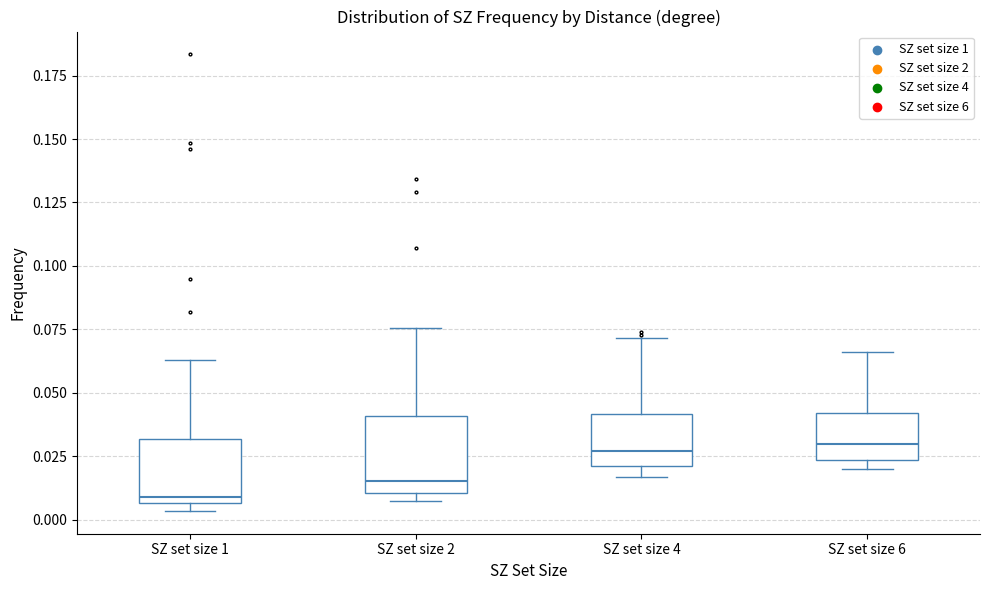

Reading left to right, read every box against the y-axis: the position of its median line, the range the box covers, and the ends of its whiskers. The values are not printed on the chart, so give them approximately, as read against the axis.

SZ set size 1: median 0.010, box 0.005 to 0.030, whiskers 0.005 (just below the box's lower edge) to 0.065
SZ set size 2: median 0.015, box 0.010 to 0.040, whiskers 0.005 to 0.075
SZ set size 4: median 0.025, box 0.020 to 0.040, whiskers 0.015 to 0.070
SZ set size 6: median 0.030, box 0.025 to 0.040, whiskers 0.020 to 0.065